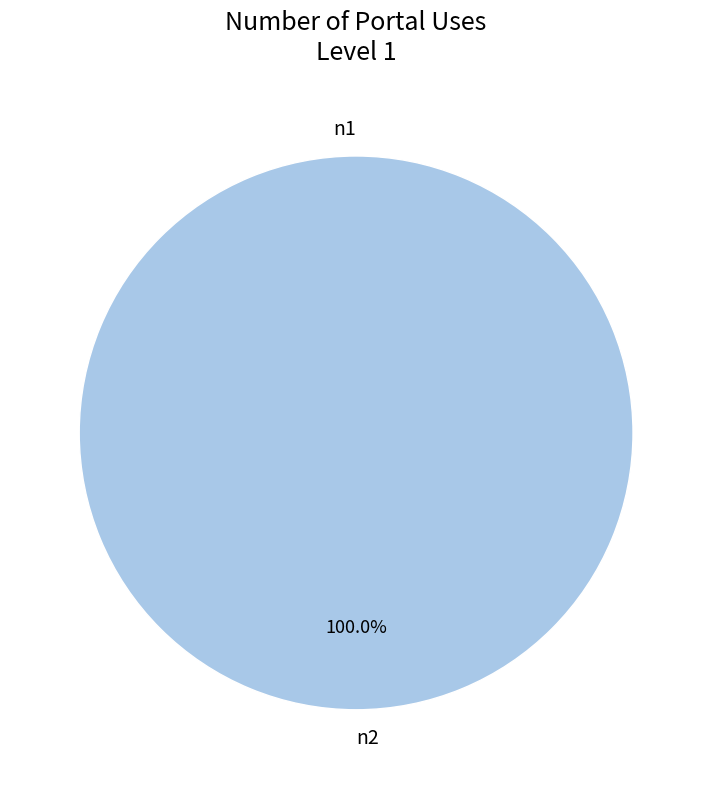

Combined, what portion of the pie is n1 and n2?

100.0%